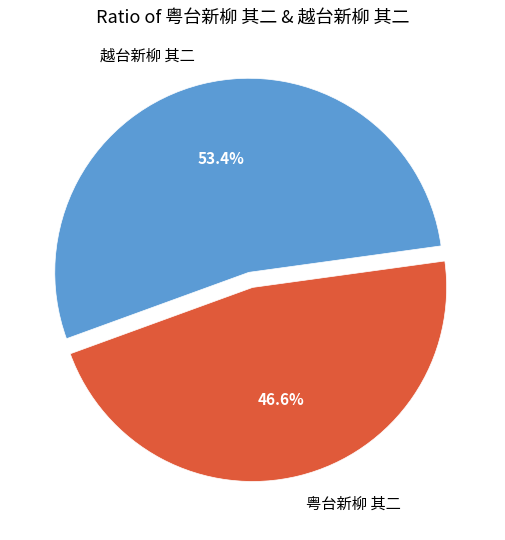

To the nearest percent, what percentage of the pie is 粤台新柳 其二?

47%